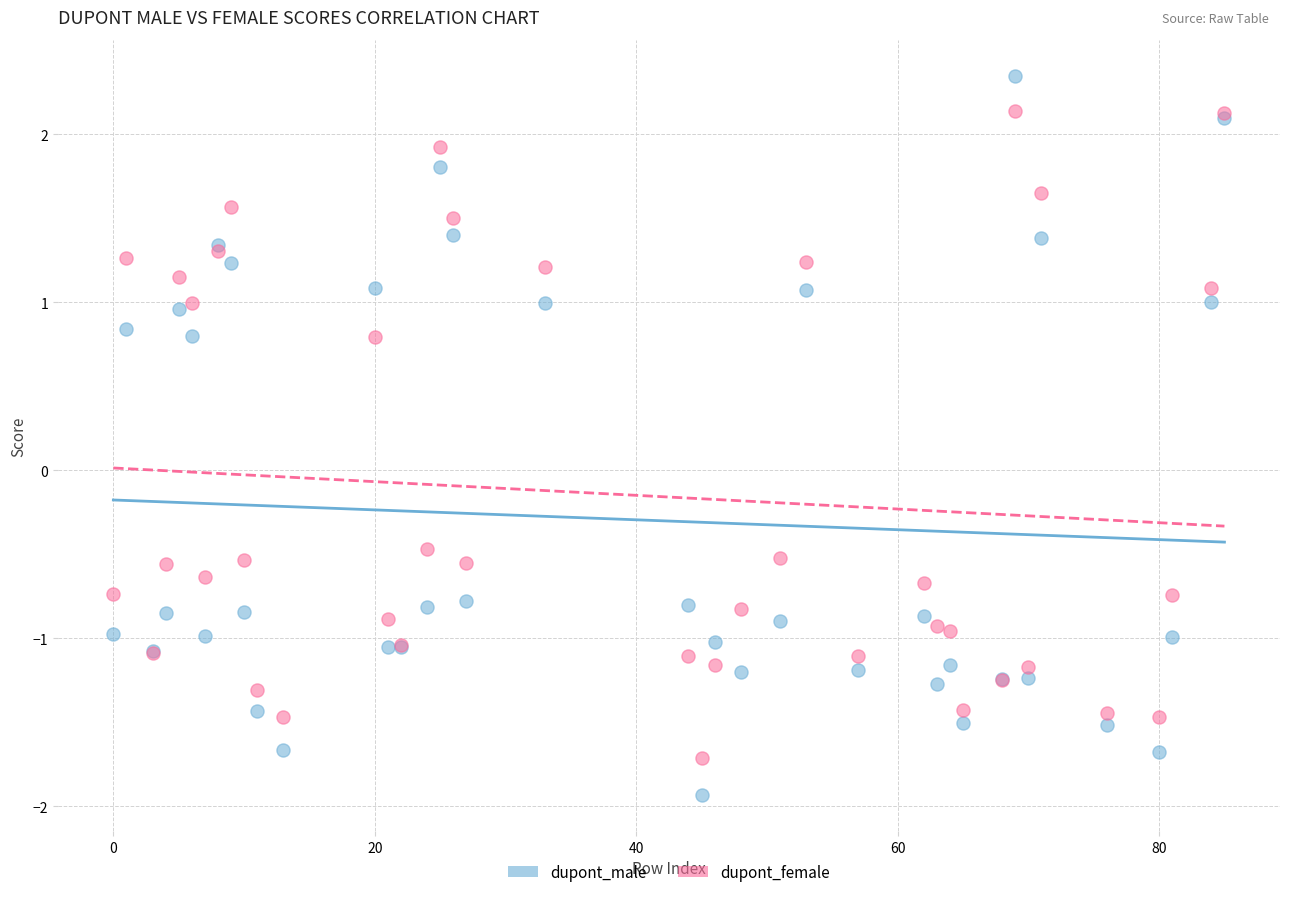

Across all series, what Y value is closest to 0?

-0.5